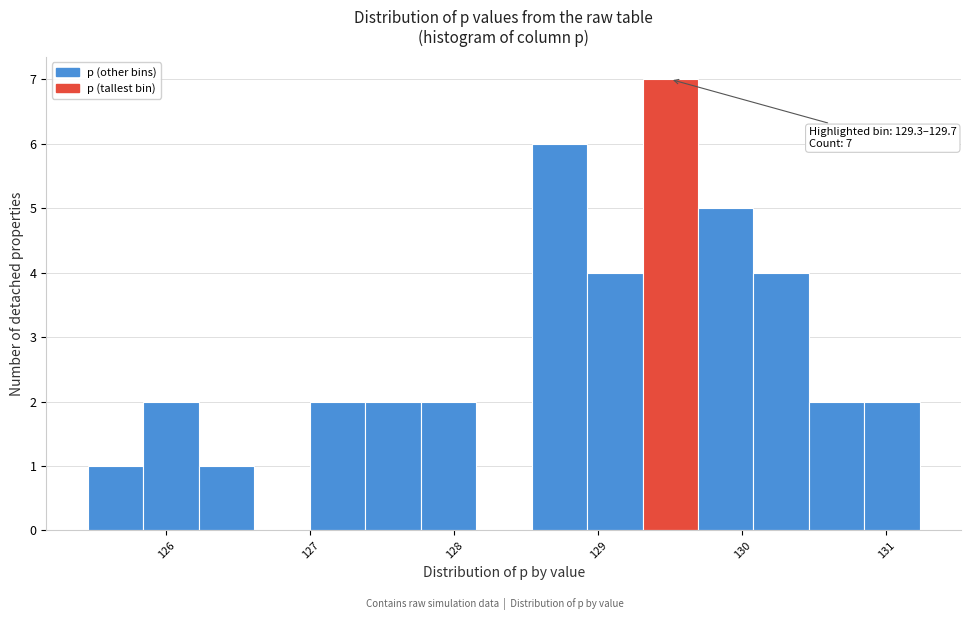

Read against the x-axis, roughly where is the centre of the tallest bar?

129.5